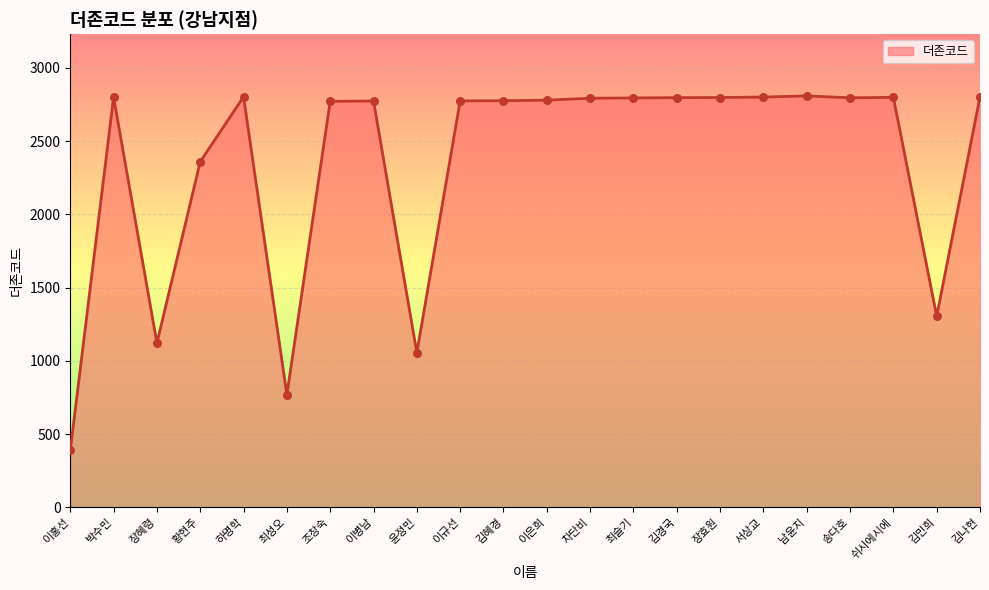

What is the ratio of the value at 남윤지 to the value at 차단비?

1.0